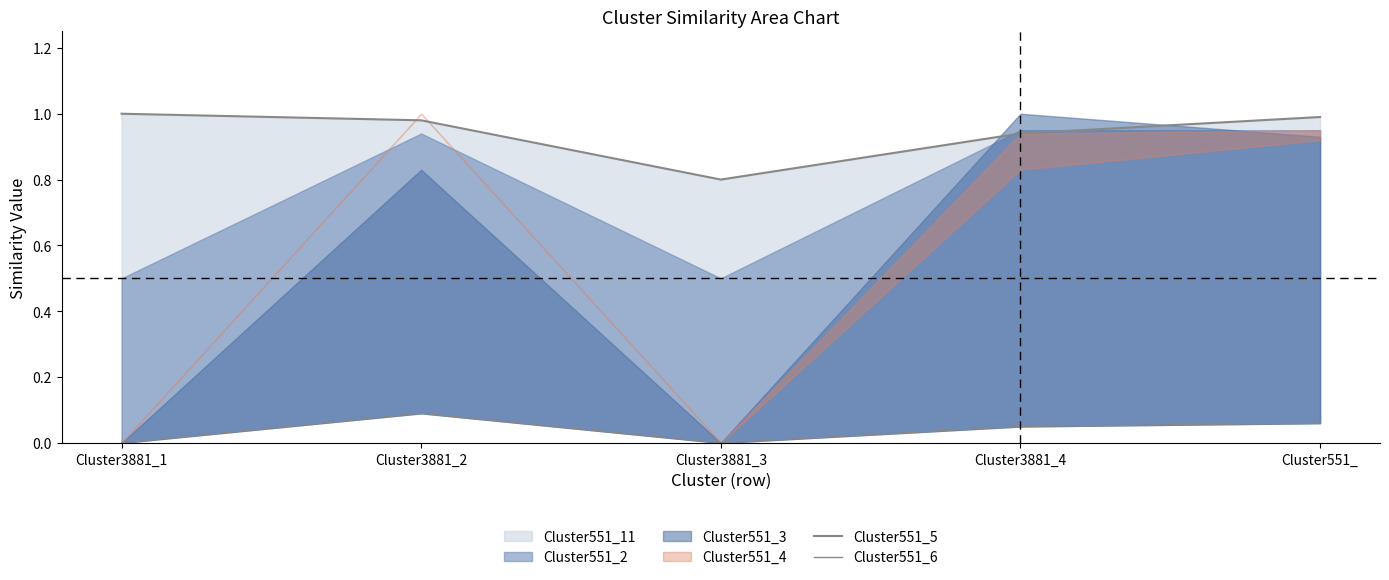

Between Cluster3881_2 and Cluster3881_4, which series saw the biggest shift?

Cluster551_5